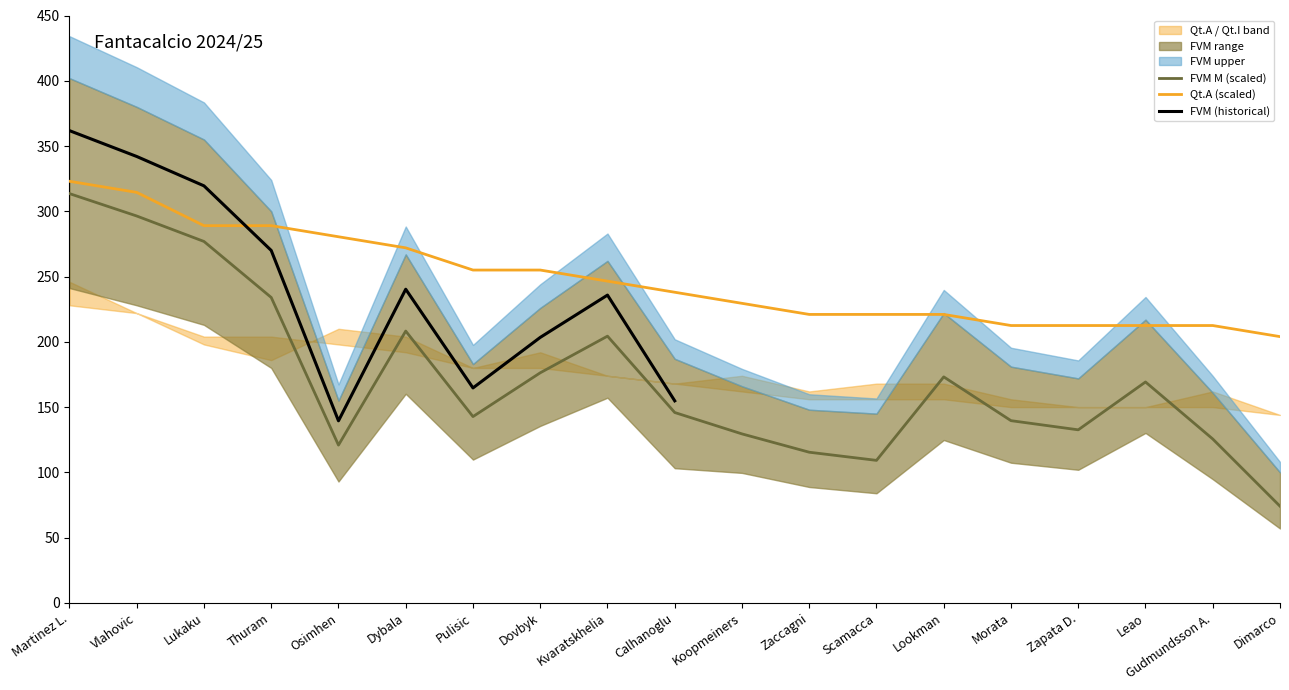

True or false: FVM M (scaled) and Qt.A (scaled) cross at least once.

False